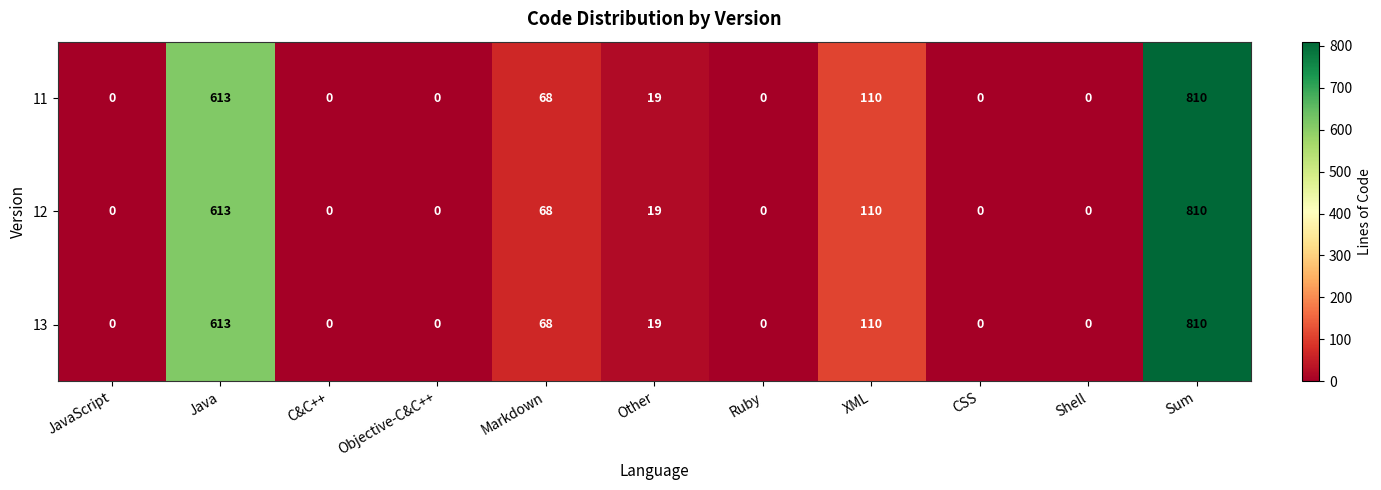

What is the difference between the maximum and second lowest values in the 12 series?

810